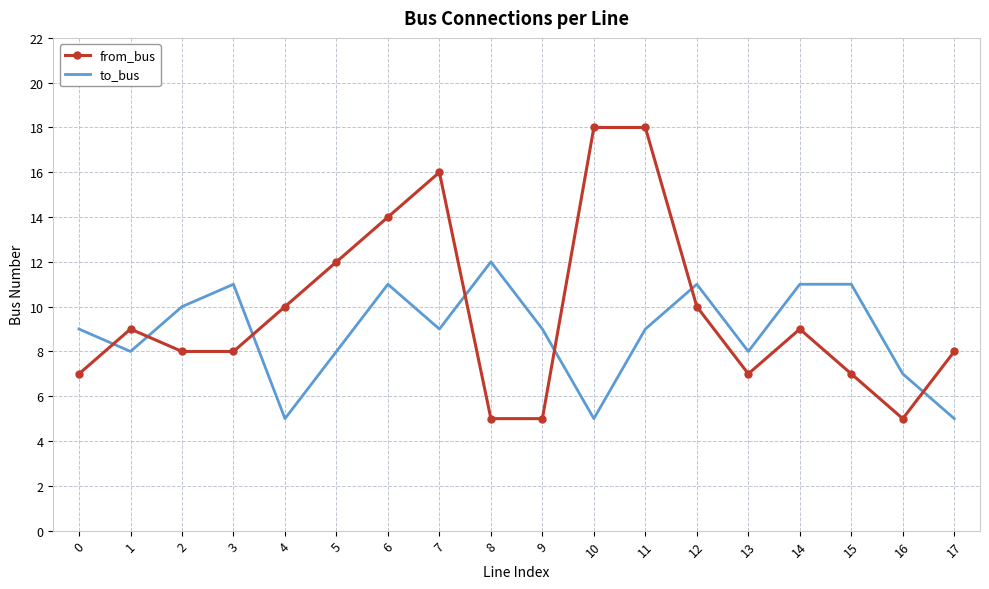

Rank the series by their maximum value, from highest to lowest.

from_bus, to_bus